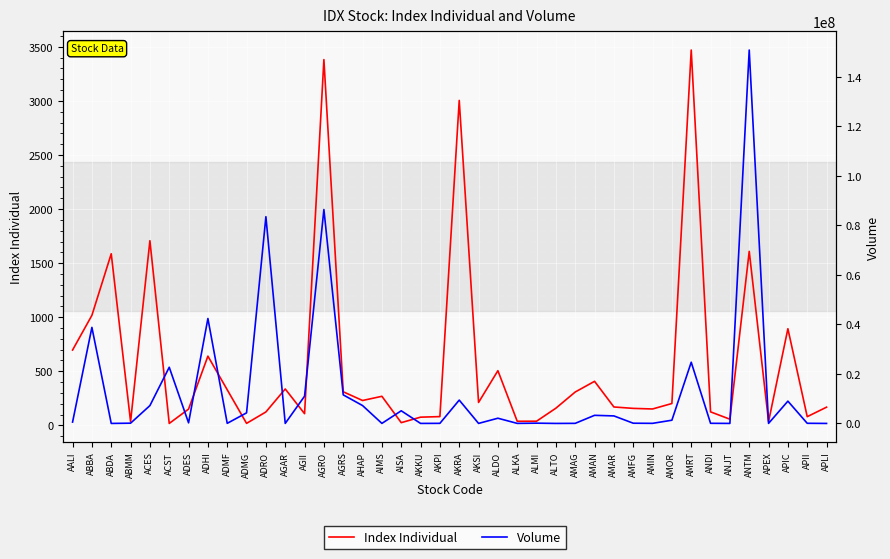

In Index Individual, how many points are lower than both neighbors (excluding endpoints)?

12